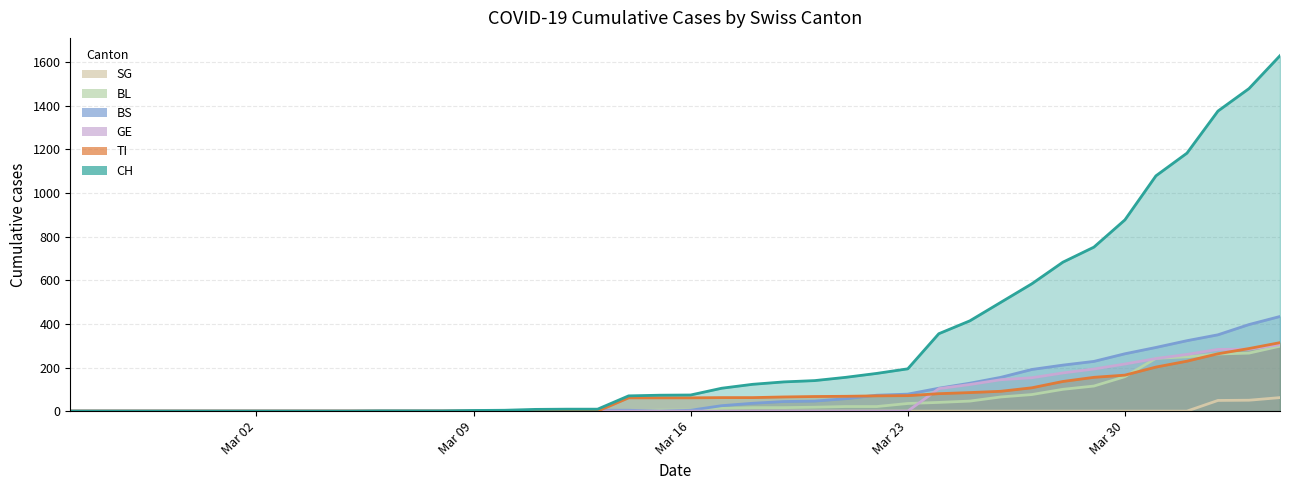

Reading left to right, extract all data points from this chart.

CH: 0	0	0	0	0	0	0	0	0	0	1	1	1	3	4	8	9	9	70	73	74	105	123	134	140	155	173	194	355	414	499	584	683	752	877	1079	1183	1376	1479	1630
TI: 0	0	0	0	0	0	0	0	0	0	0	0	0	0	0	0	0	0	61	61	61	62	62	65	67	68	70	71	80	85	91	107	136	155	165	202	229	263	287	314
BS: 0	0	0	0	0	0	0	0	0	0	0	0	0	0	0	4	4	4	4	0	4	25	36	44	46	57	73	78	105	128	155	191	211	228	263	292	323	350	397	434
BL: 0	0	0	0	0	0	0	0	0	0	0	0	0	1	2	2	2	2	2	5	5	13	16	16	18	21	21	35	40	46	65	76	100	115	158	242	249	262	266	298
GE: 0	0	0	0	0	0	0	0	0	0	0	0	0	0	0	0	0	0	0	0	0	0	0	0	0	0	0	0	103	122	144	153	175	193	216	241	260	283	284	305
SG: 0	0	0	0	0	0	0	0	0	0	0	0	0	0	0	0	0	0	0	0	0	0	0	0	0	0	0	0	0	0	0	0	0	0	0	0	0	49	50	62